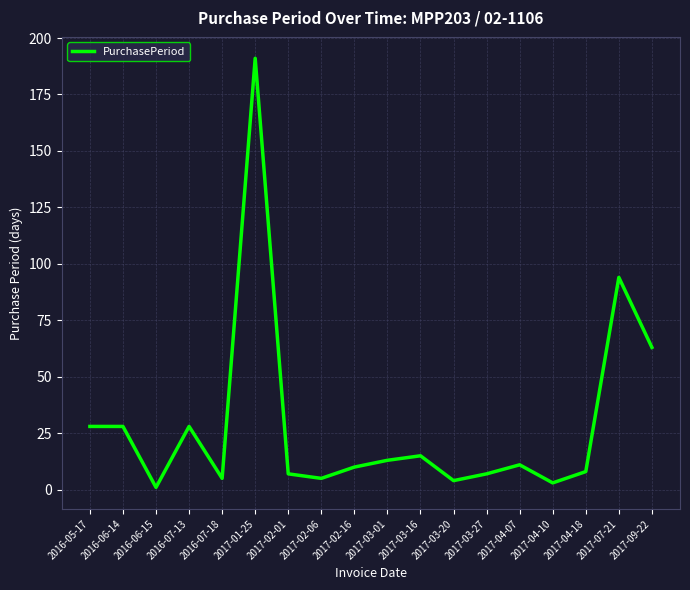

True or false: the data shows 8 at 2017-04-18.

True